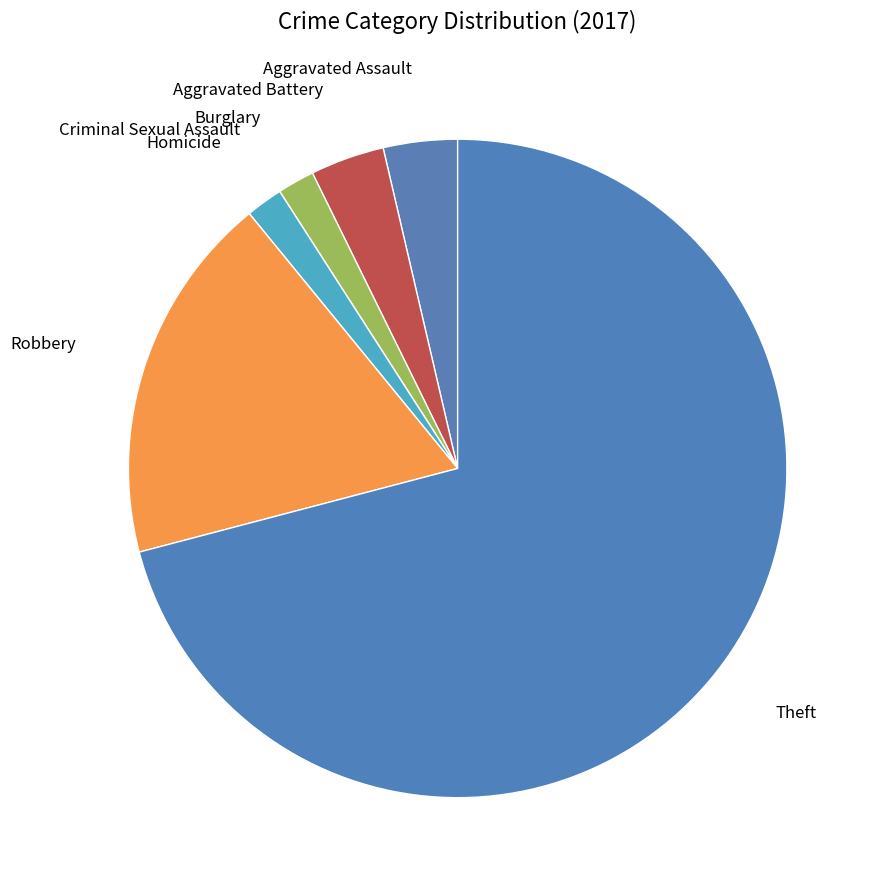

How many segments does this pie chart have?

7